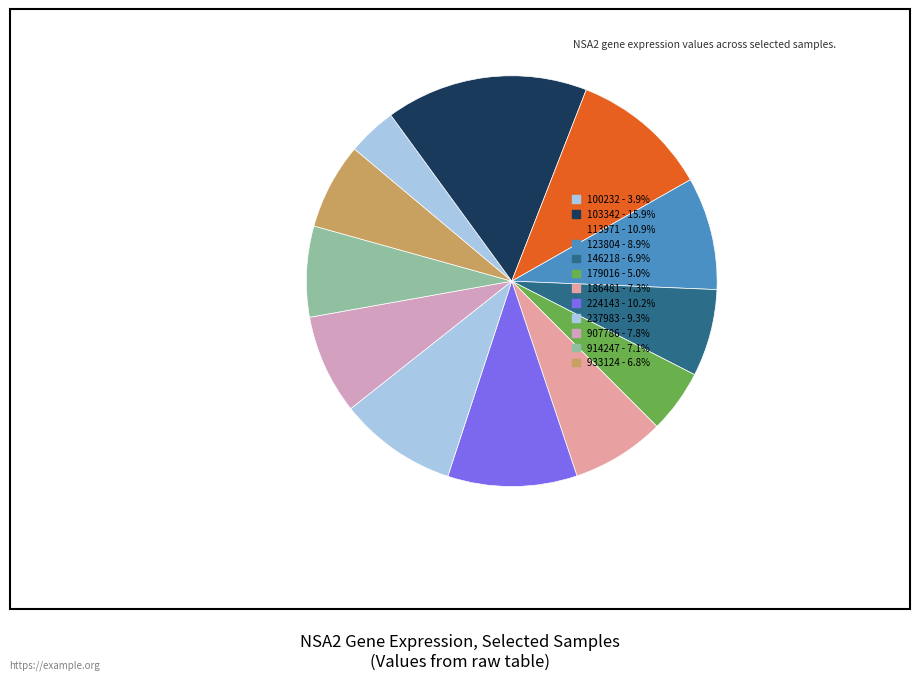

To the nearest percent, what portion does 179016 represent?

5%